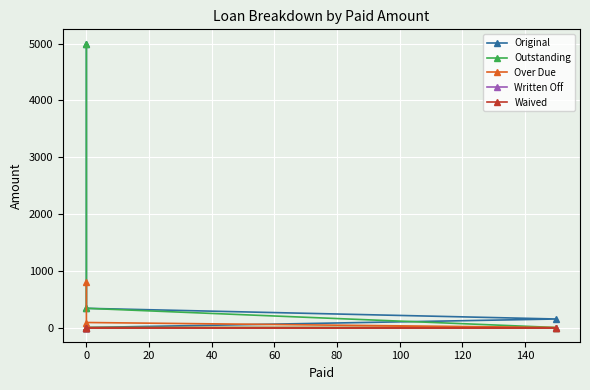

List the series in order of their peak value, highest first.

Original, Outstanding, Over Due, Written Off, Waived